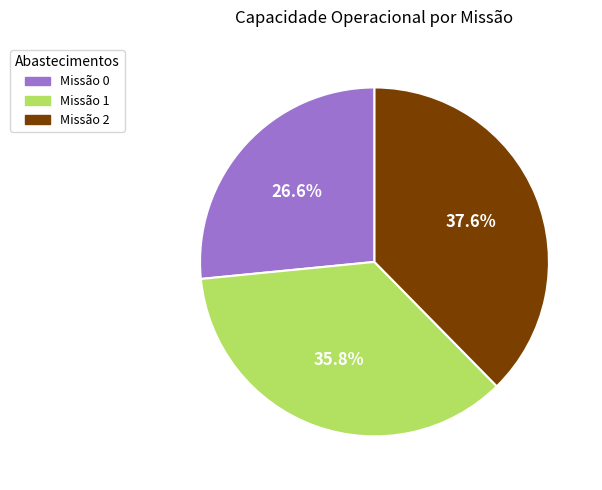

Is there any slice that represents more than half of the pie?

No